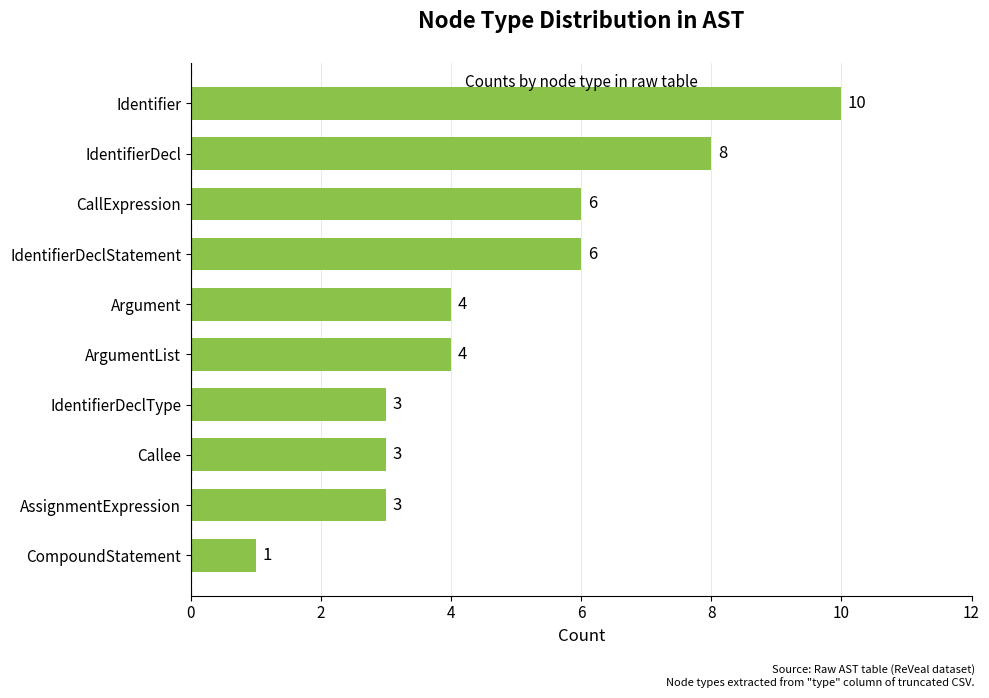

Read the value at Argument.

4